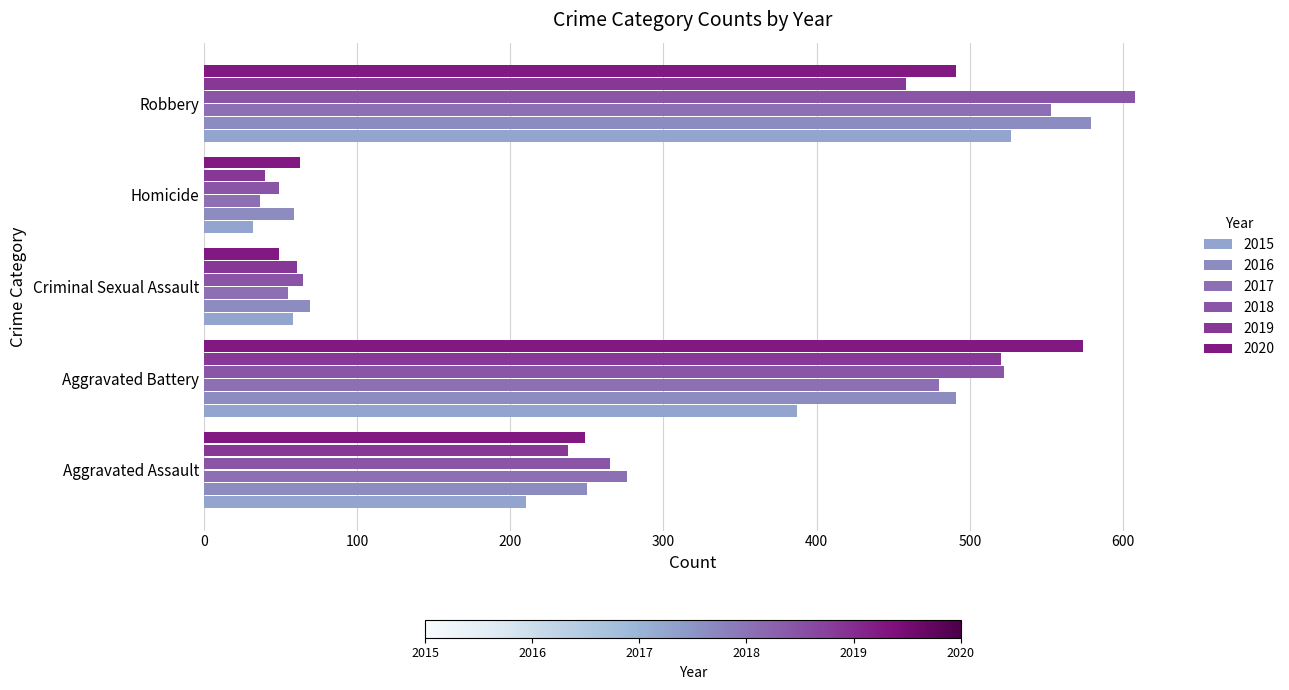

Which series has the largest total across all categories?

2018